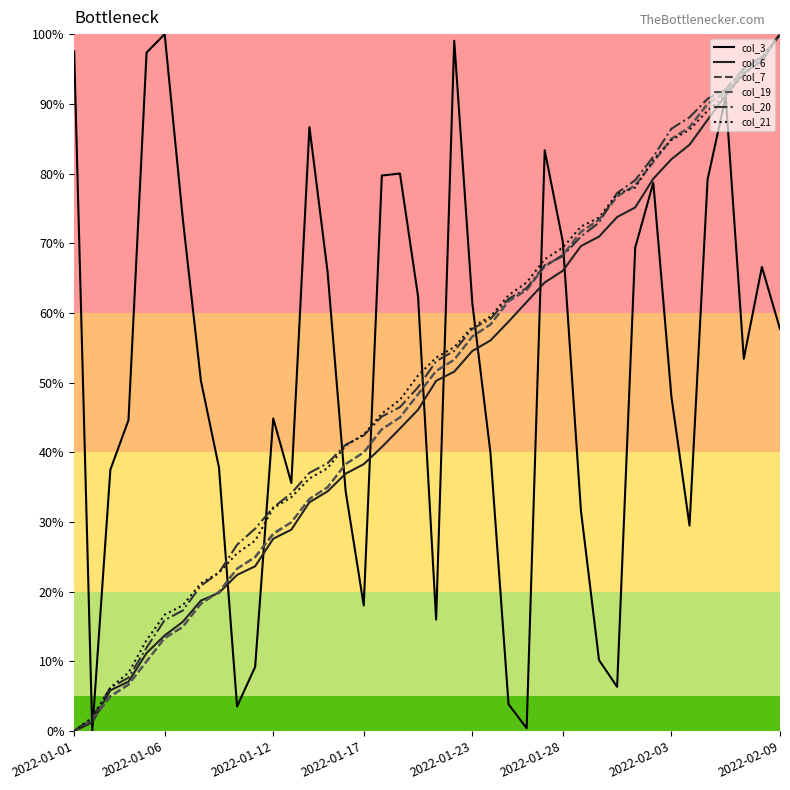

Where does the col_6 series first go above 50?

20